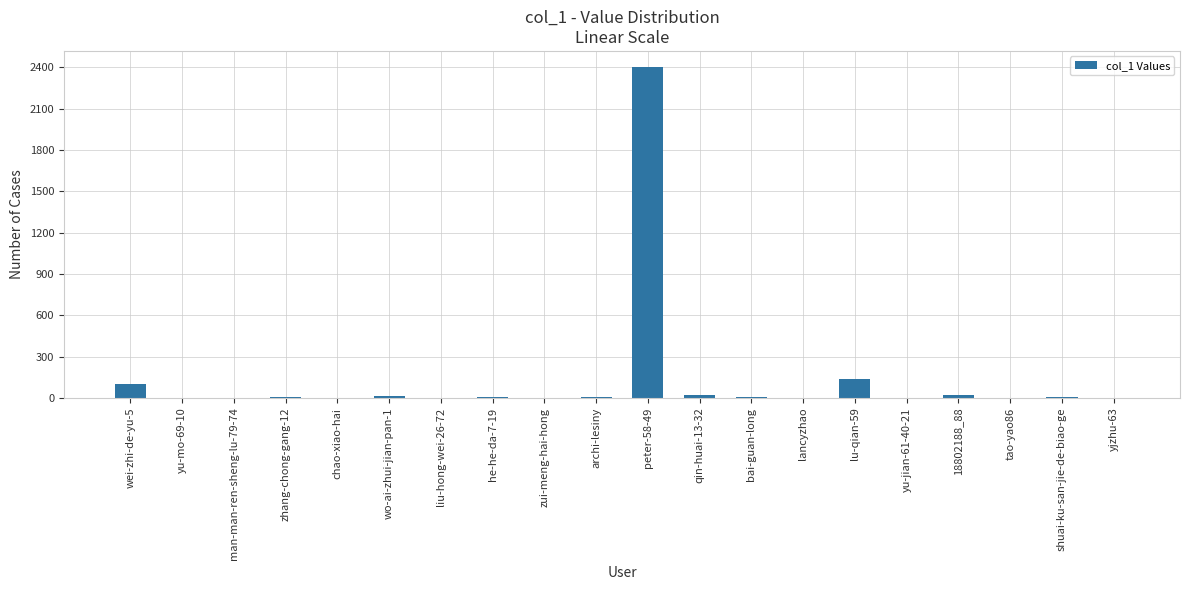

True or false: the data shows 24 at 18802188_88.

True